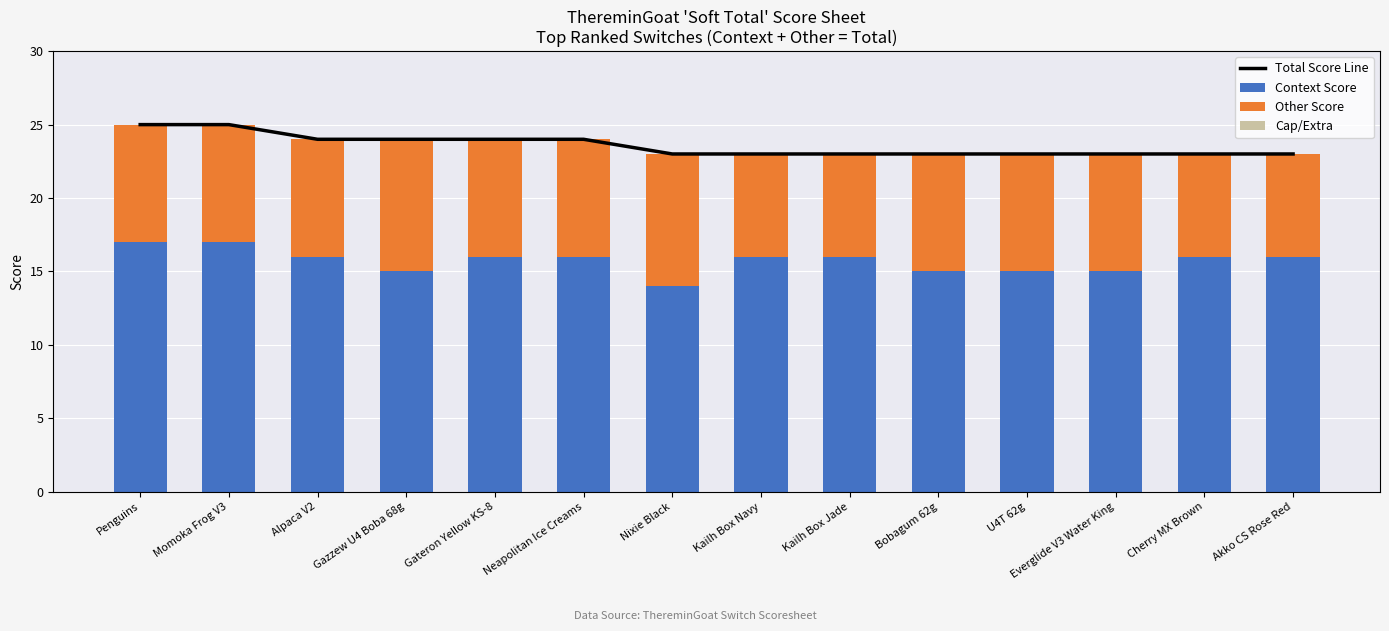

At which category is the sum across all series the highest?

Penguins